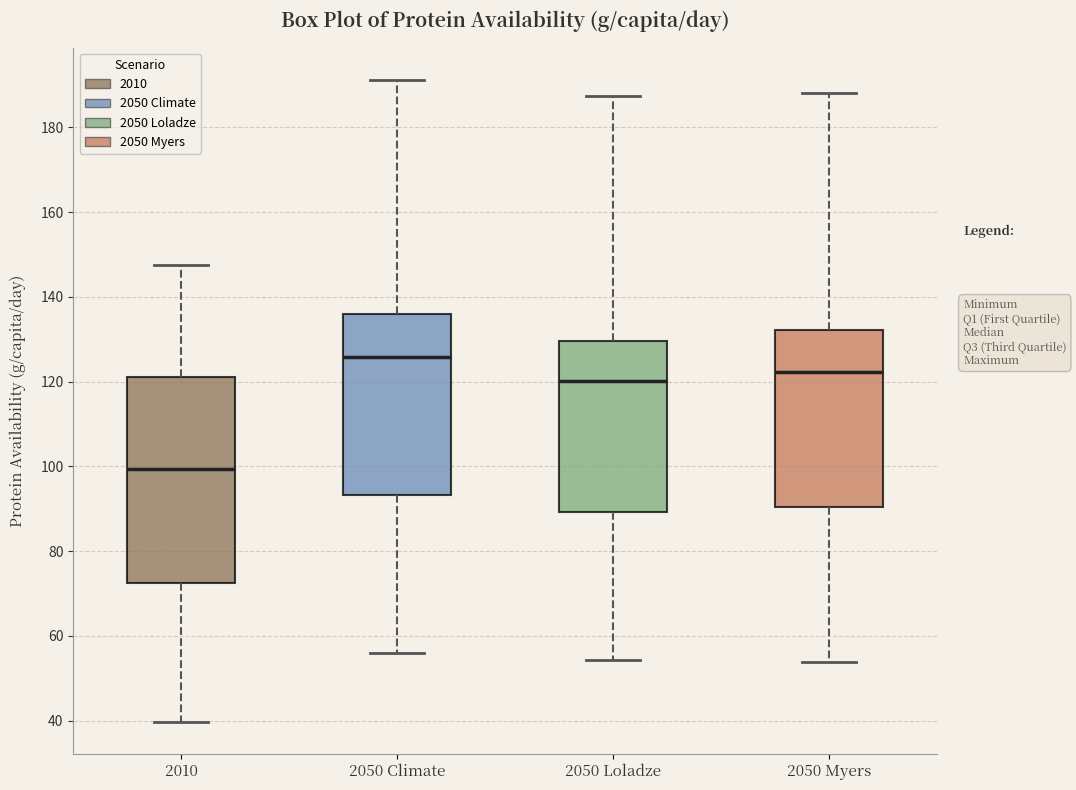

Where is the lower edge of the box for 2050 Climate on the y-axis? The values are not printed on the chart, so give them approximately, as read against the axis.

94